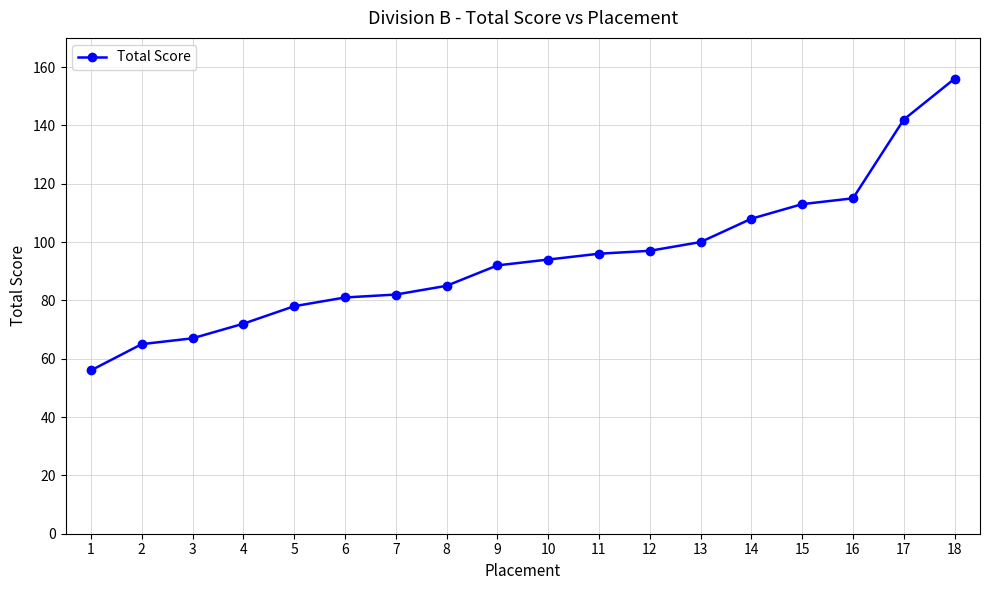

Which label corresponds to the smallest value in the chart?

1